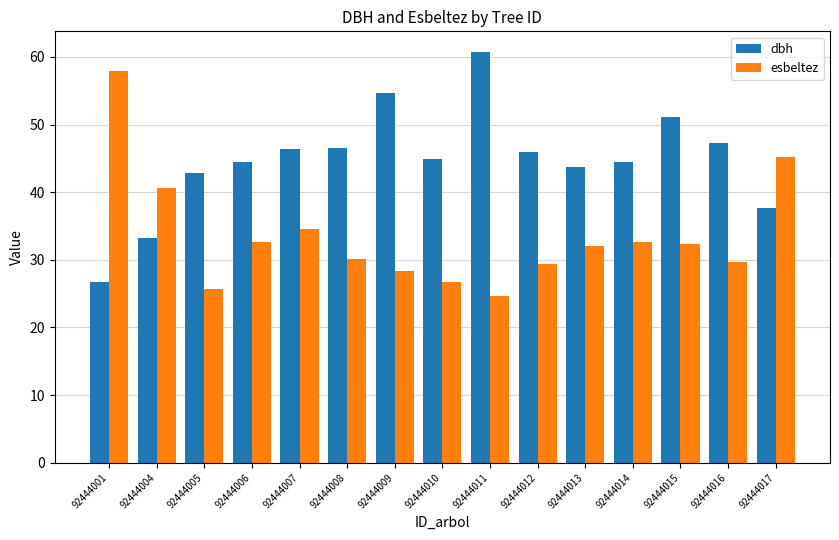

How many data points in esbeltez are less than 32?

7